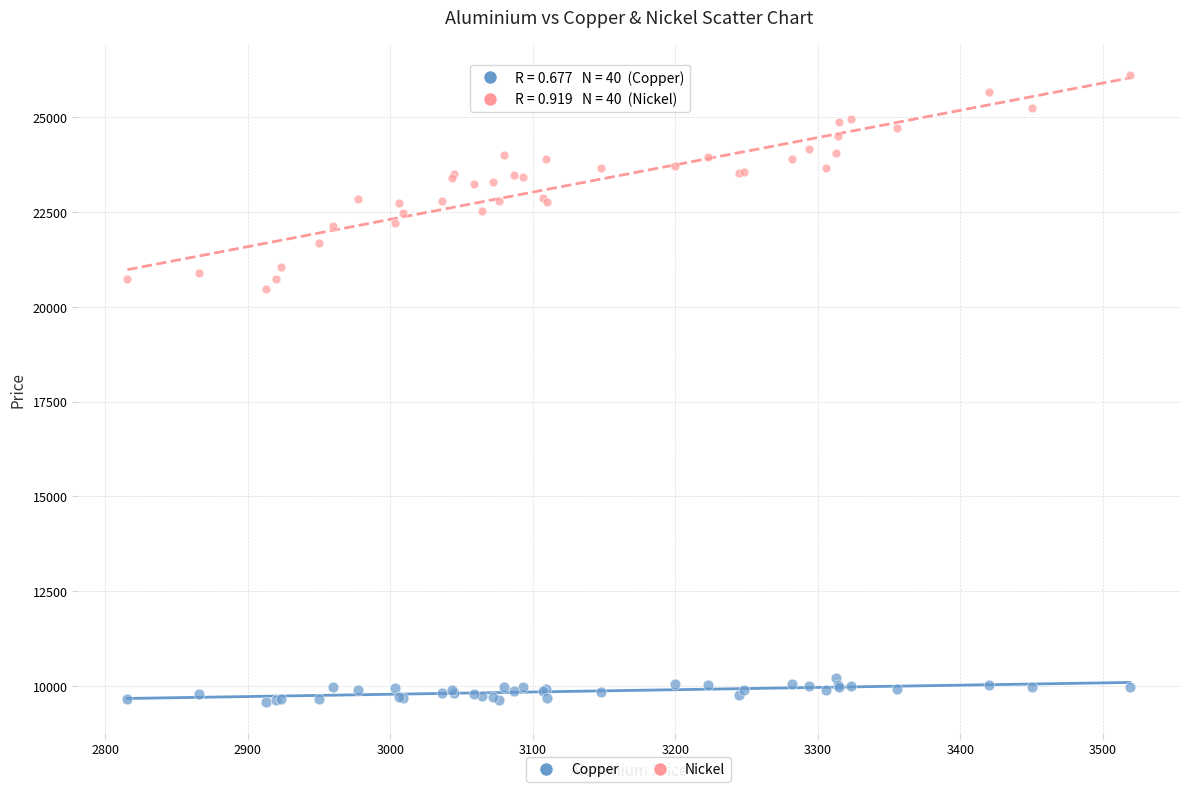

Across all series, what Y value is closest to 17835?

20480.0